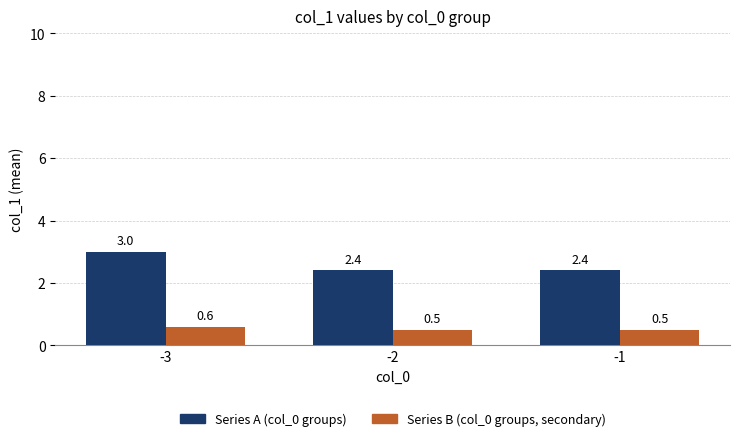

At which label does Series B (col_0 groups, secondary) reach its peak?

-3